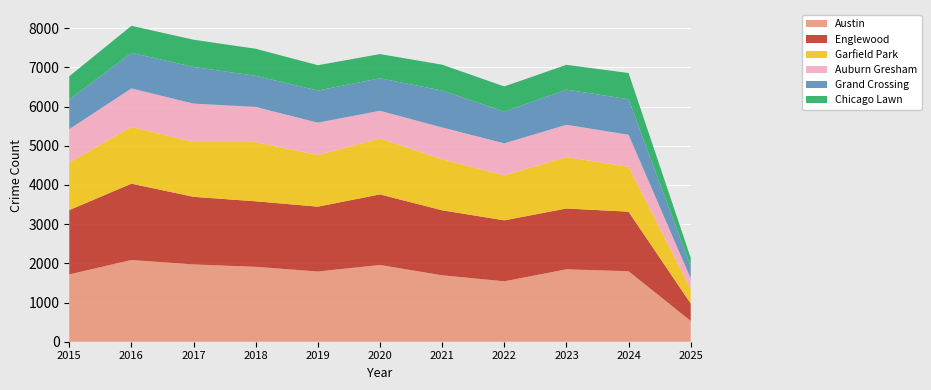

Reading right to left, transcribe all the data shown in this chart.

Austin: 531	1799	1848	1542	1695	1959	1792	1912	1972	2086	1719
Englewood: 444	1520	1552	1556	1660	1801	1655	1672	1726	1948	1641
Garfield Park: 369	1147	1312	1147	1302	1427	1318	1510	1401	1448	1214
Auburn Gresham: 272	816	824	819	811	708	826	898	978	983	851
Grand Crossing: 309	907	898	810	942	828	820	794	936	908	754
Chicago Lawn: 215	669	633	641	661	618	646	691	695	690	596